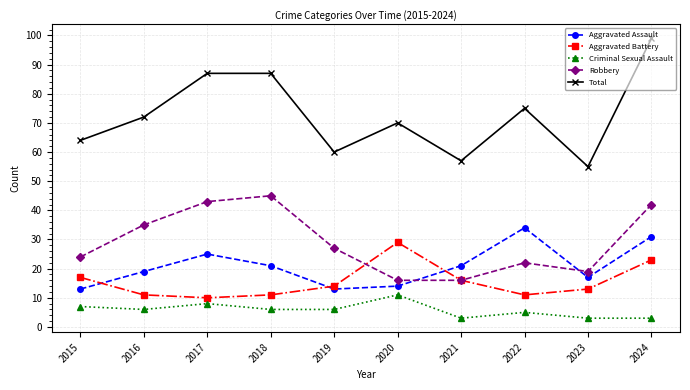

Where is Robbery nearest to the value 30?

2019